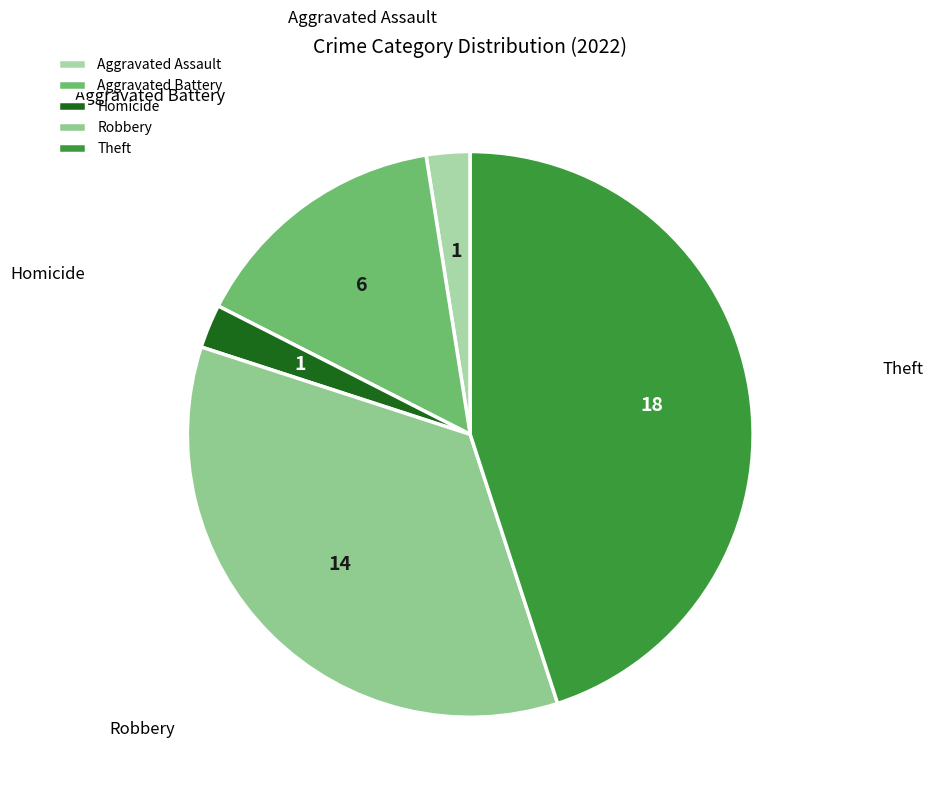

The Homicide slice represents 2% of the pie. True or false?

True